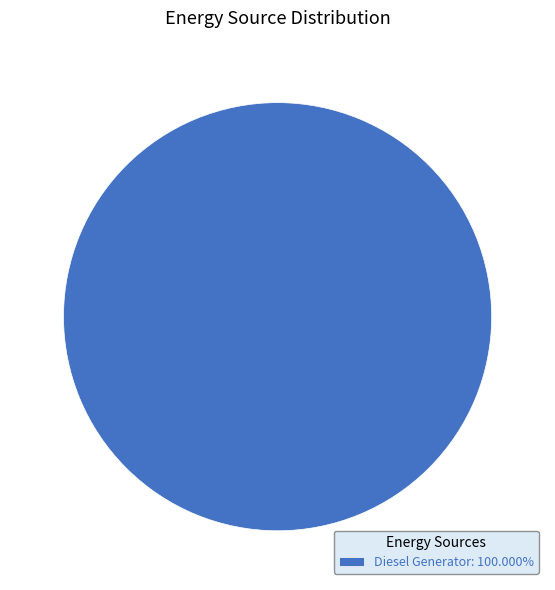

How many slices are in this pie chart?

1